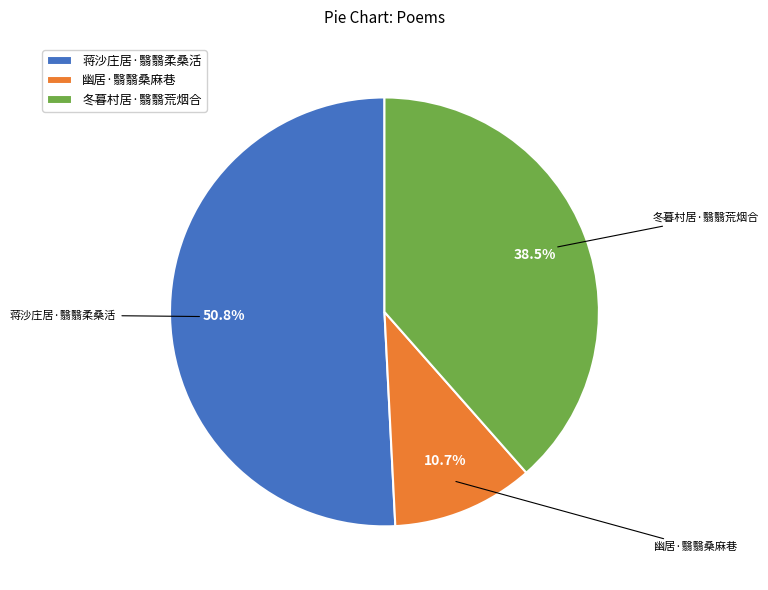

Is 蒋沙庄居·翳翳柔桑活 the majority of the pie?

Yes